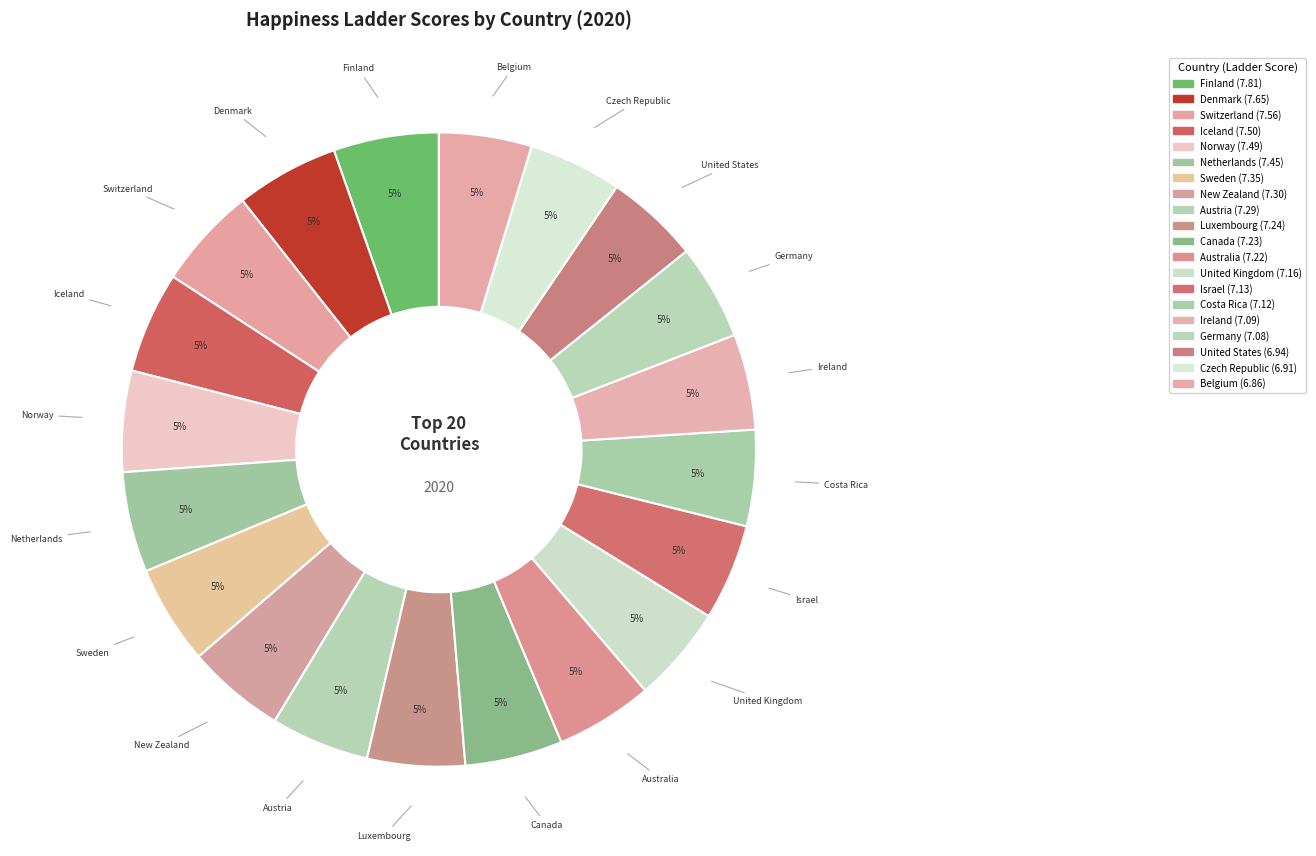

Does any single category account for the majority?

No